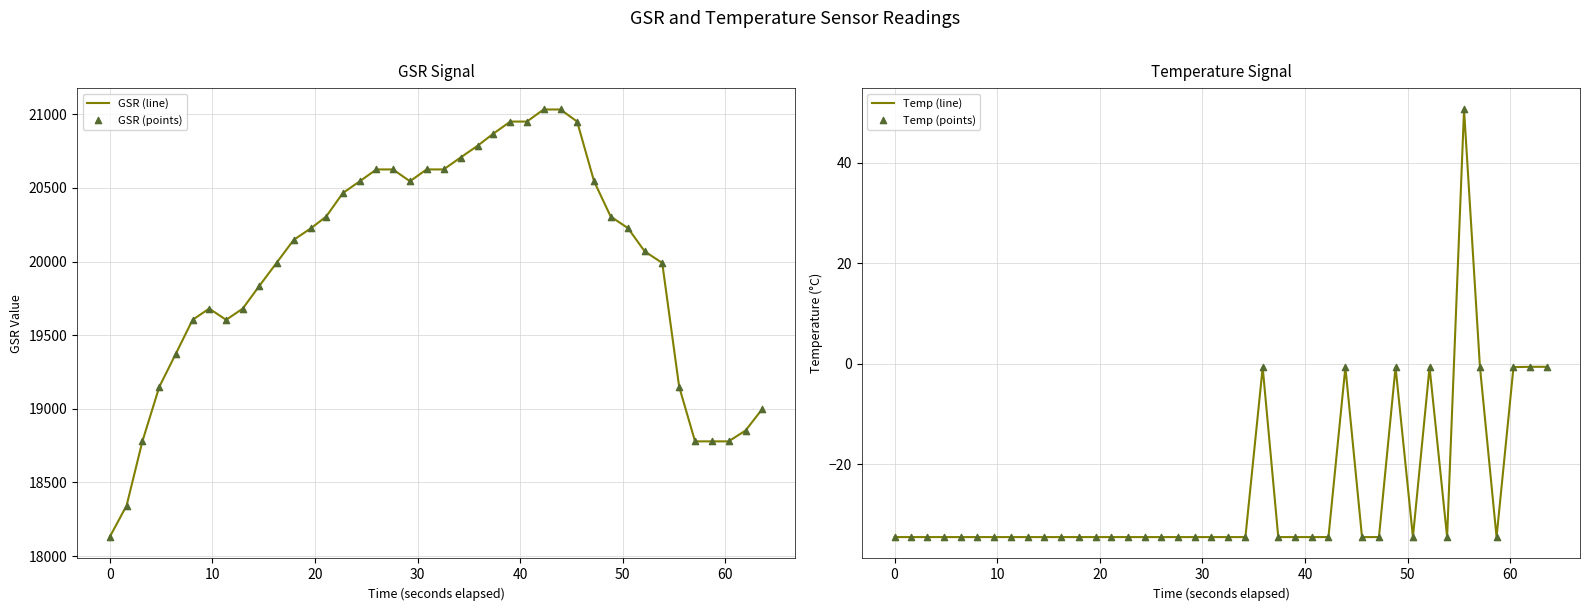

At how many categories does at least one series exceed 13831?

40